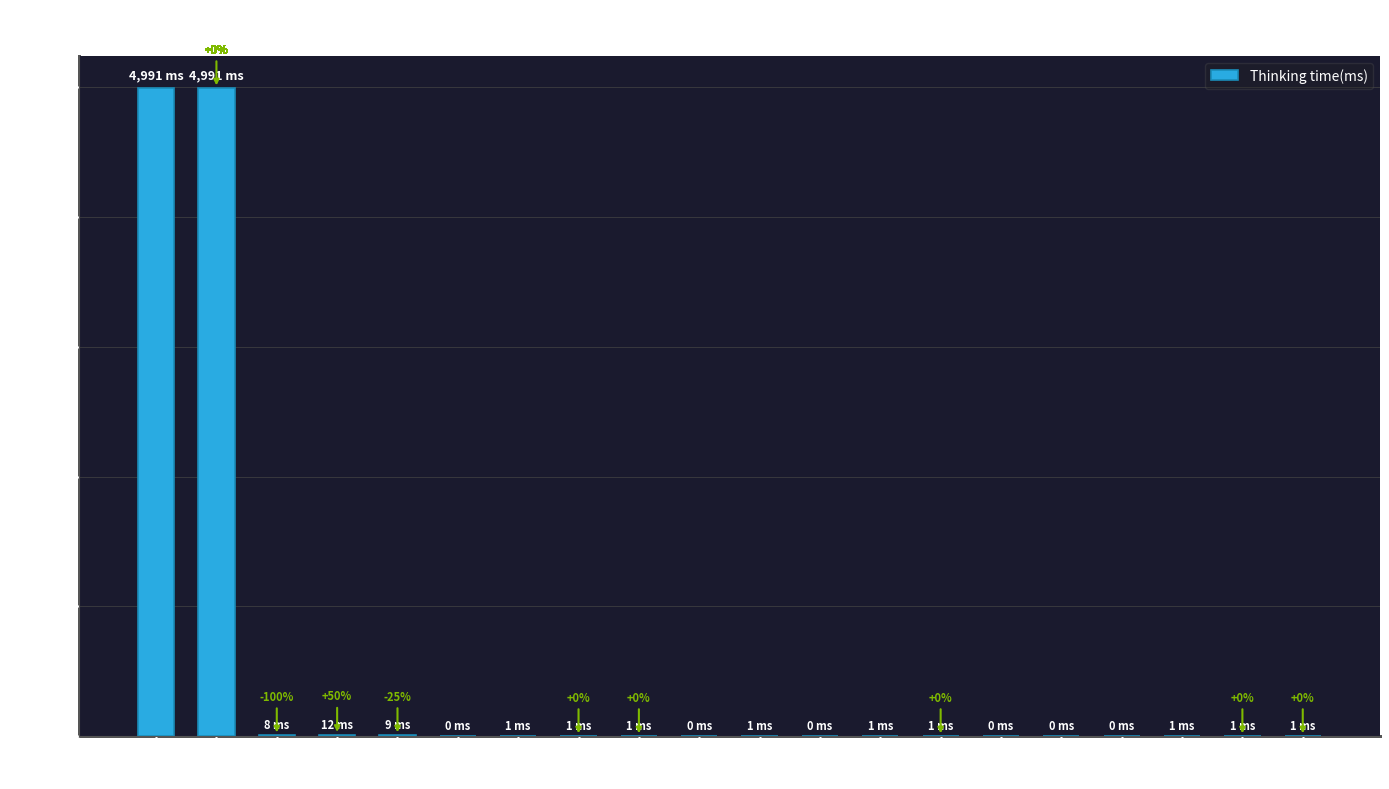

What is the sum of all values?

10020